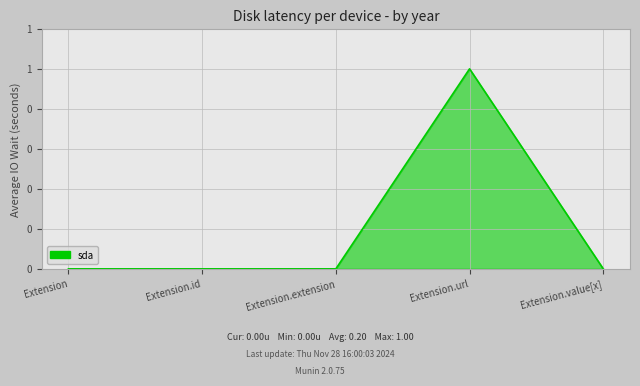

Does the chart have visible grid lines?

Yes